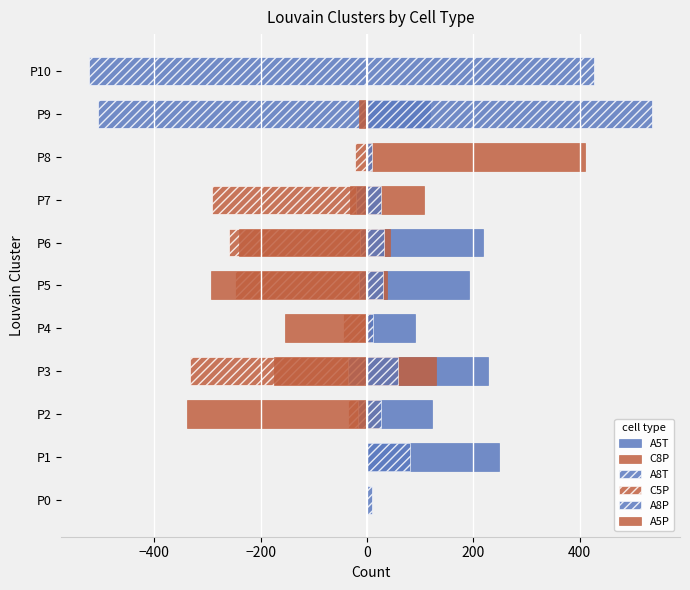

What is the difference between the A8P values at P4 and P9?

503